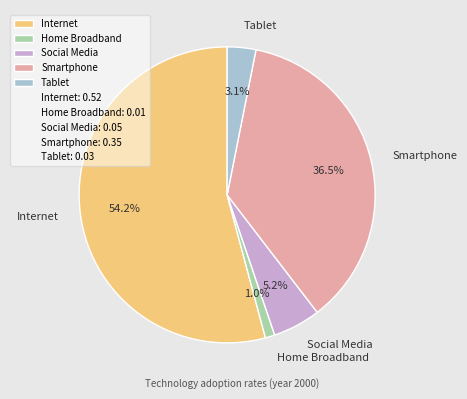

How many slices are in this pie chart?

5